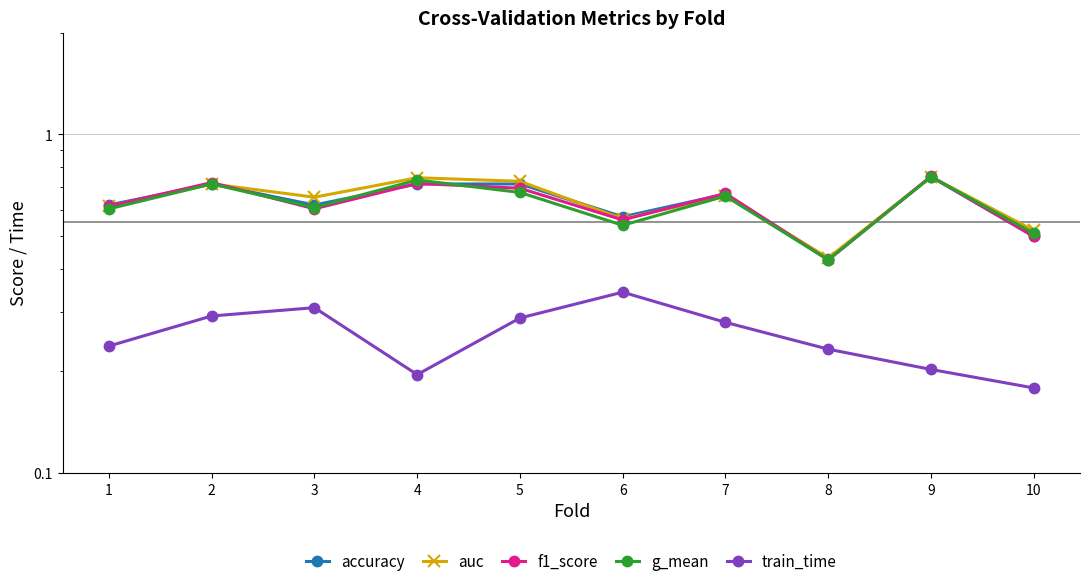

Rank the categories by auc value from lowest to highest.

8, 10, 6, 1, 3, 7, 2, 5, 4, 9